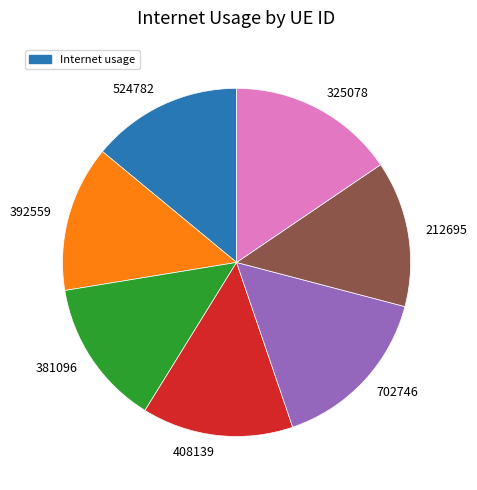

Between 408139 and 325078, which is larger?

325078